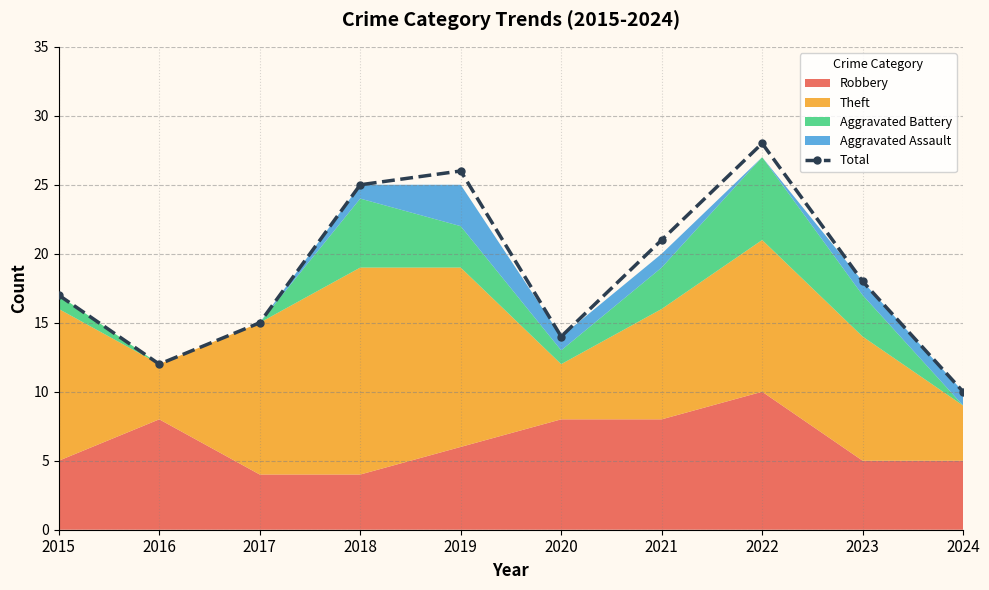

List the labels in order of value, largest first.

2022, 2019, 2018, 2021, 2023, 2015, 2017, 2020, 2016, 2024